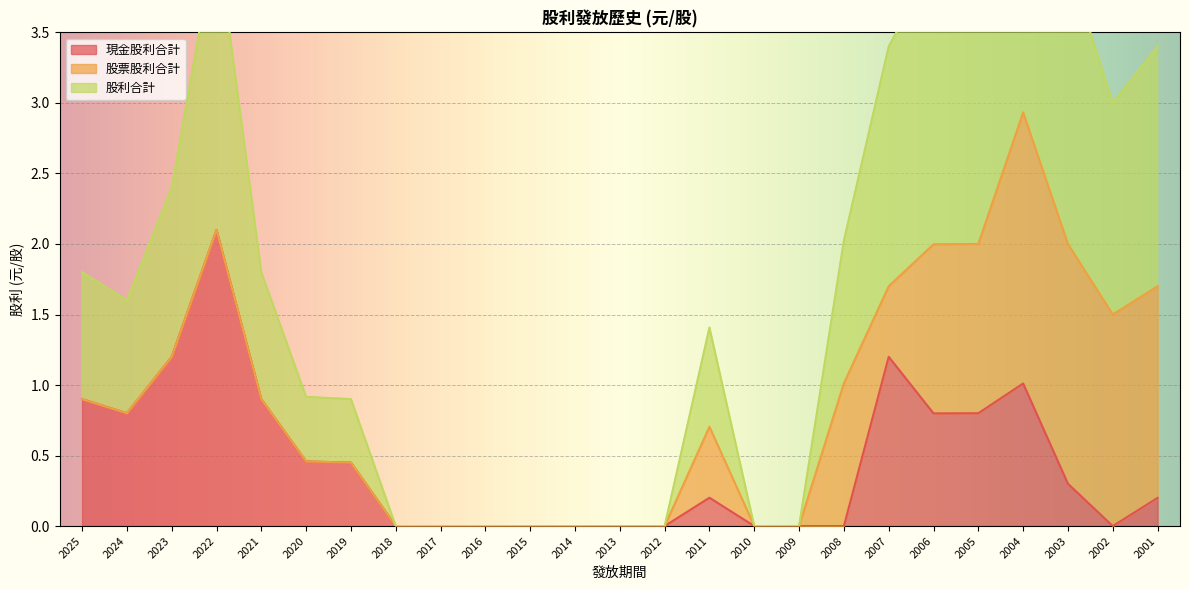

True or false: 現金股利合計 has a value of 0.0 at 2015.

True